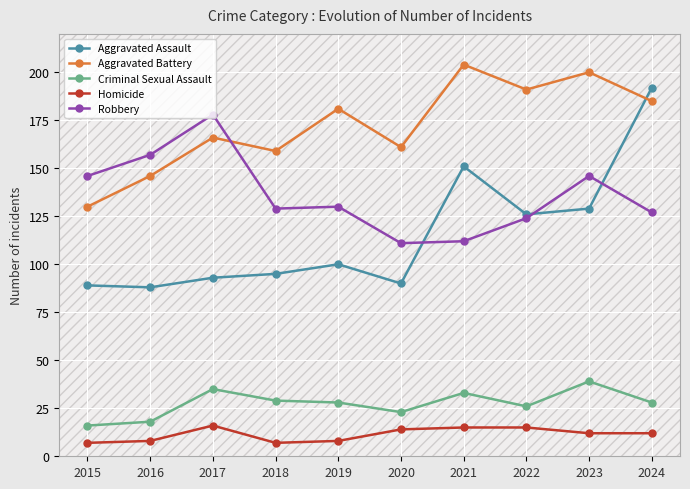

Which series ends up on top after the final intersection of Robbery and Aggravated Battery?

Aggravated Battery